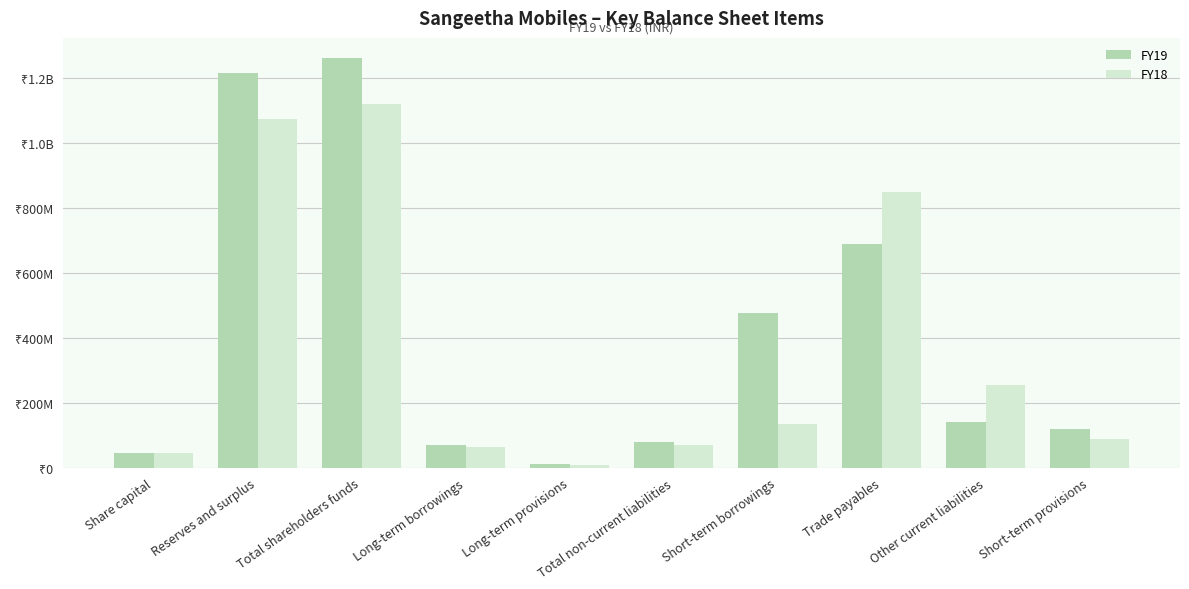

Rank the series by their maximum value, from highest to lowest.

FY19, FY18